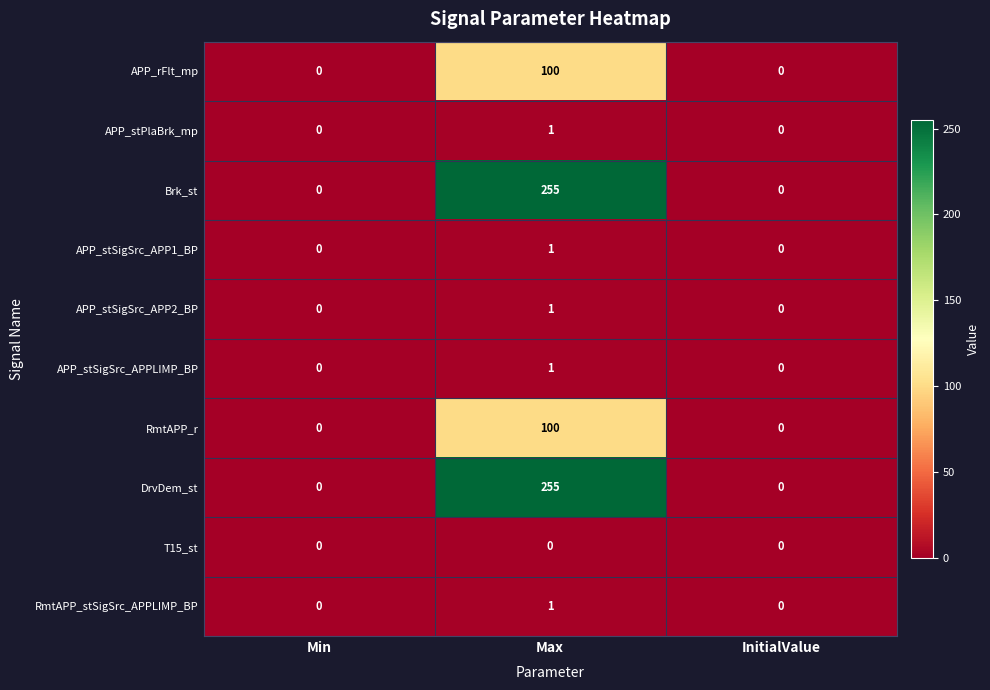

What is the average value of the APP_rFlt_mp series?

33